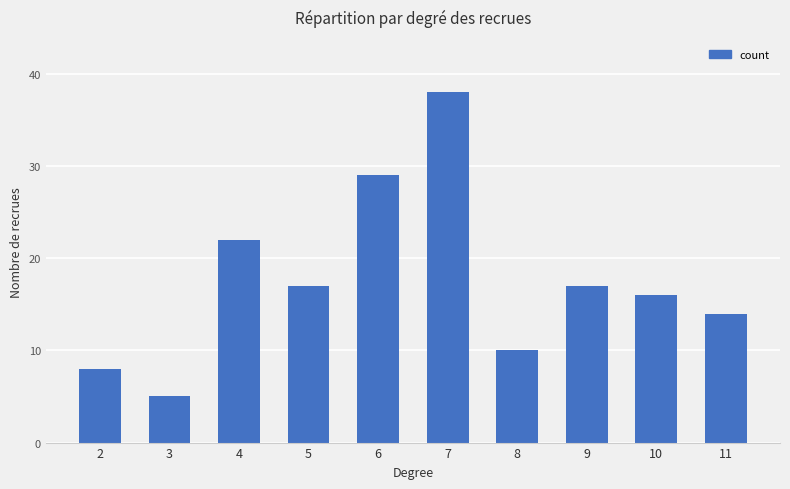

What is the difference between the values at 4 and 7?

16